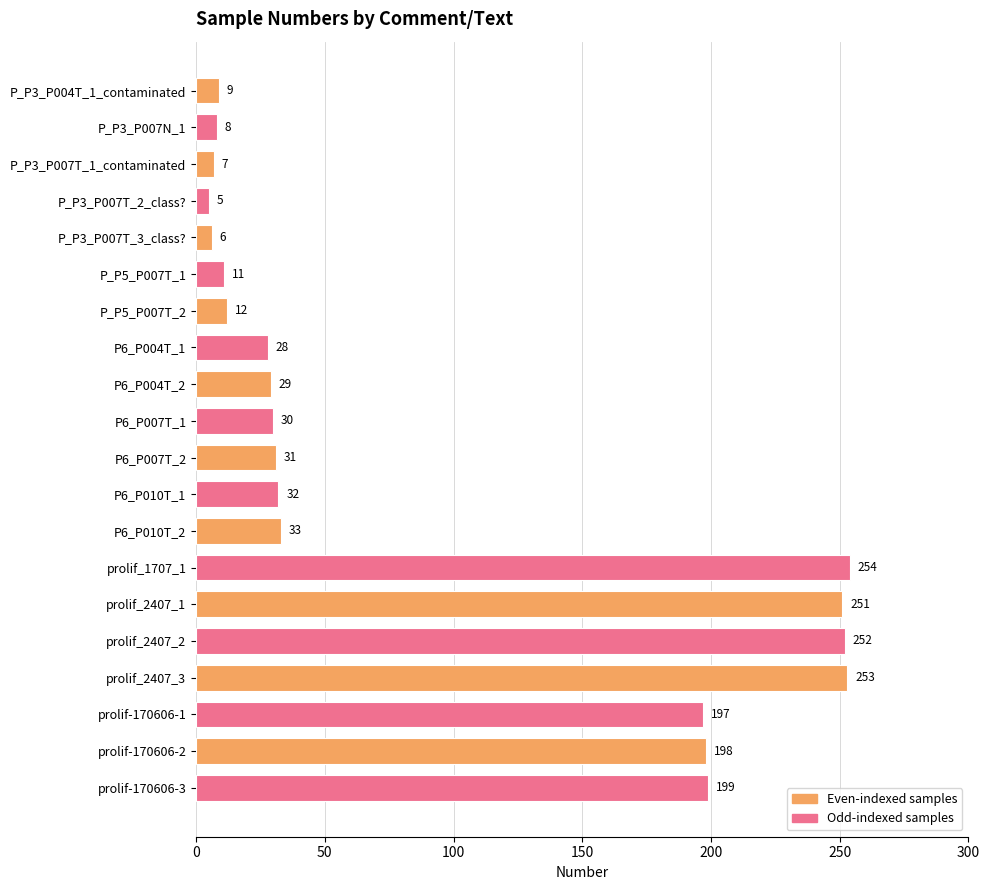

Are the bars horizontal?

Yes